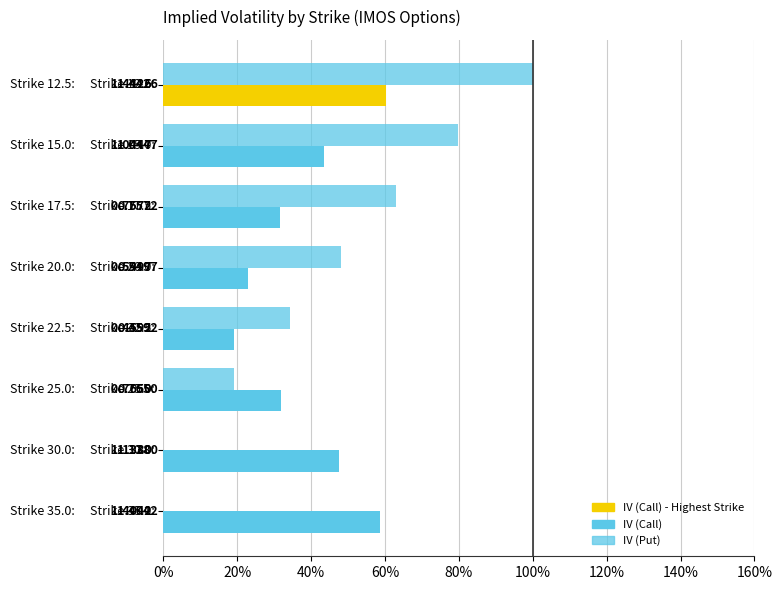

What position from the left is 40%?

3